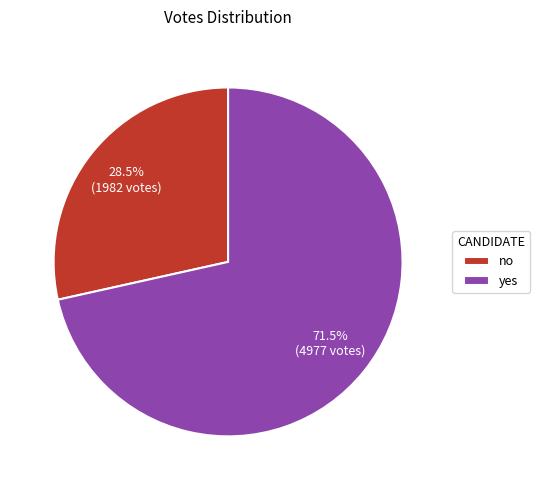

Between no and yes, which is larger?

yes